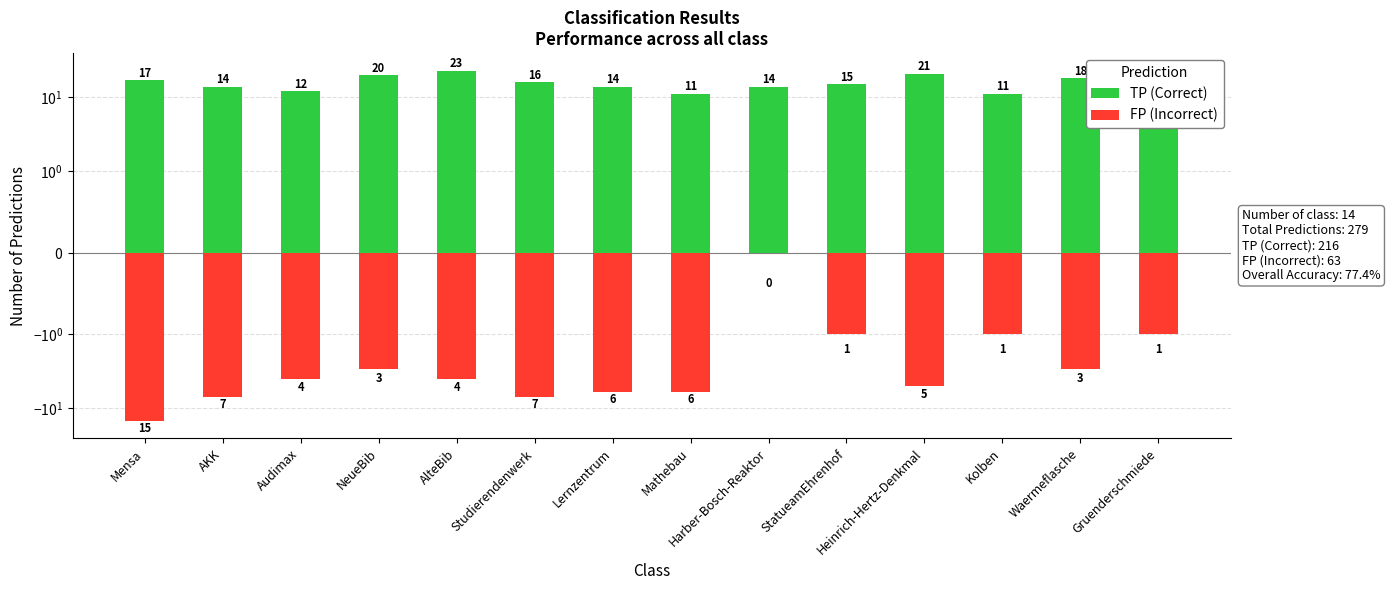

How many bars are there in total?

28